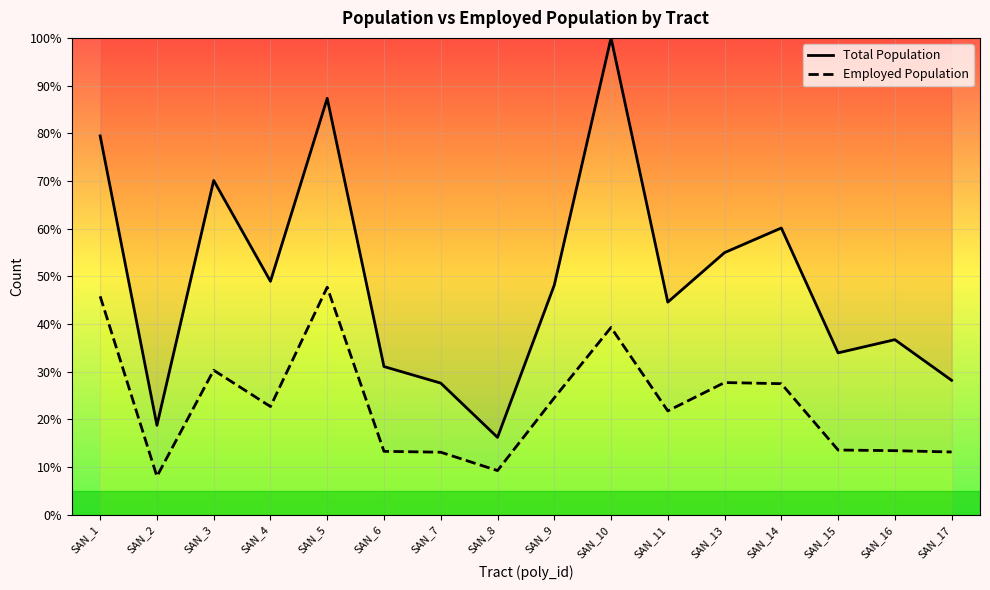

Which series changed the most between SAN_13 and SAN_15?

Total Population